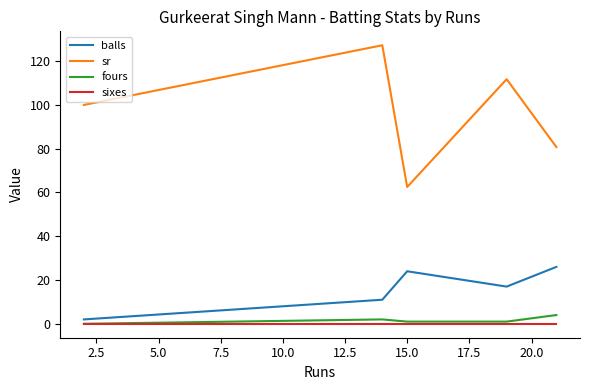

What is the greatest value displayed?

127.3